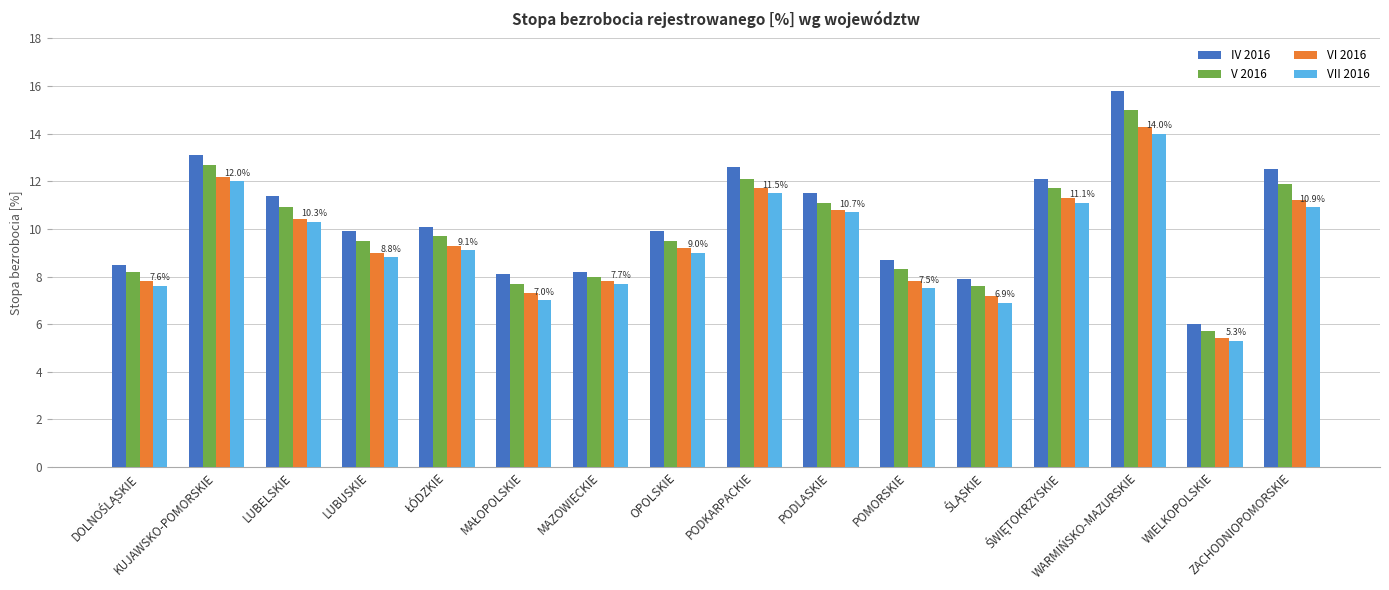

How many categories are shown in the chart?

16